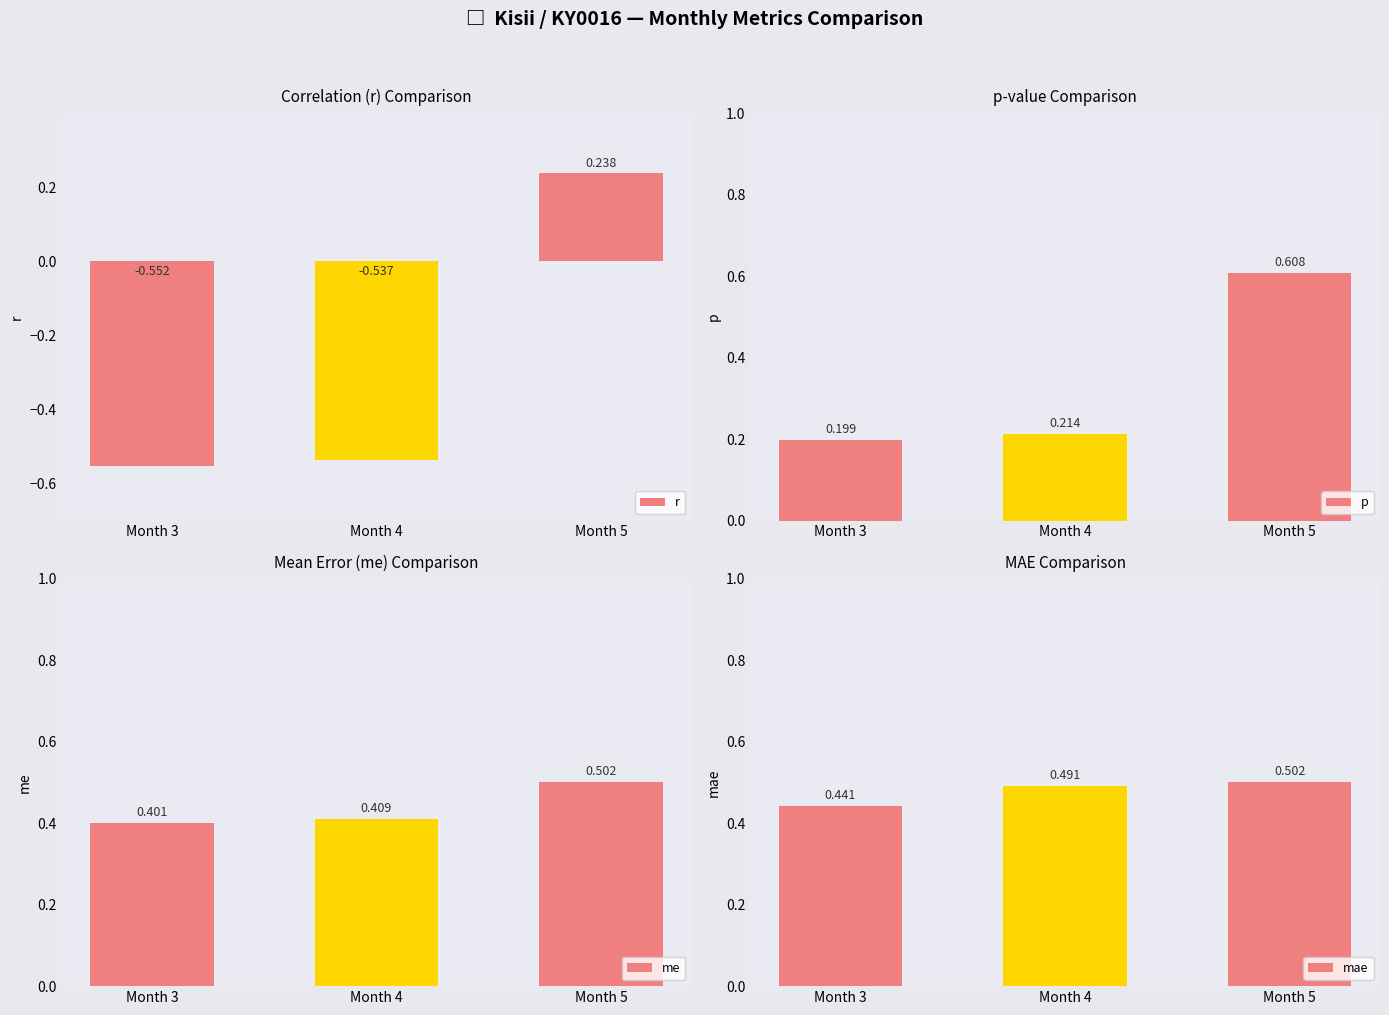

What is the value of the mae bar at the 1st from the left?

0.4